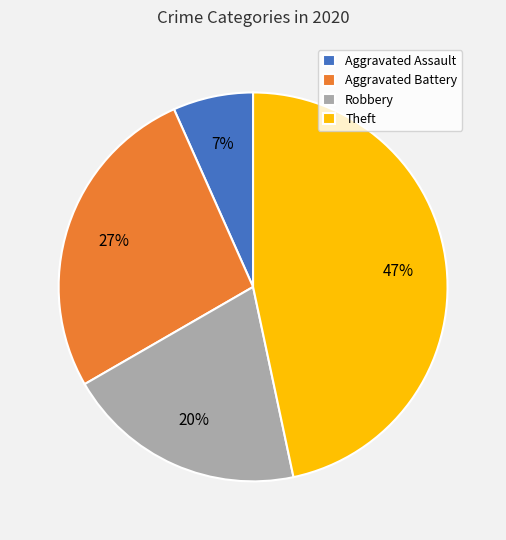

What is the smallest slice in the pie chart?

Aggravated Assault